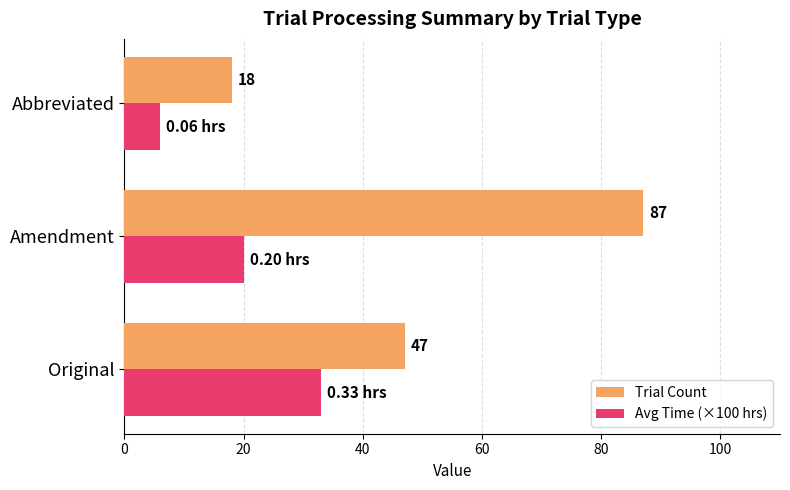

At which category is the sum across all series the highest?

Amendment